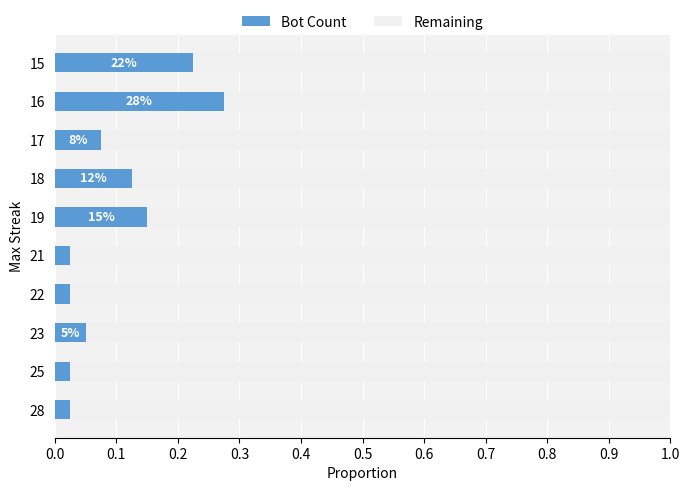

At which label does Bot Count reach its peak?

16